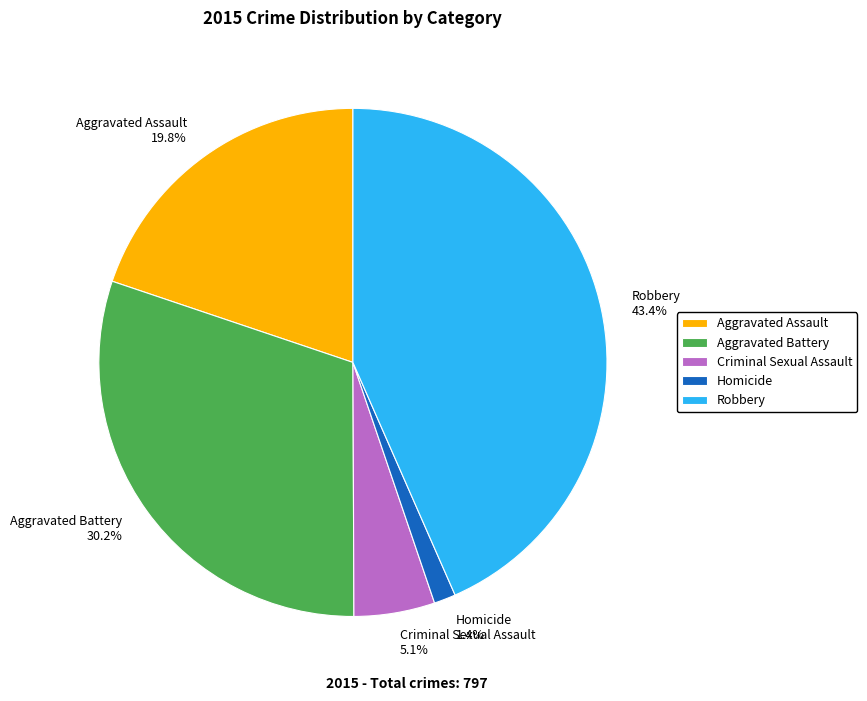

To the nearest percent, what percentage of the pie is Aggravated Assault?

20%